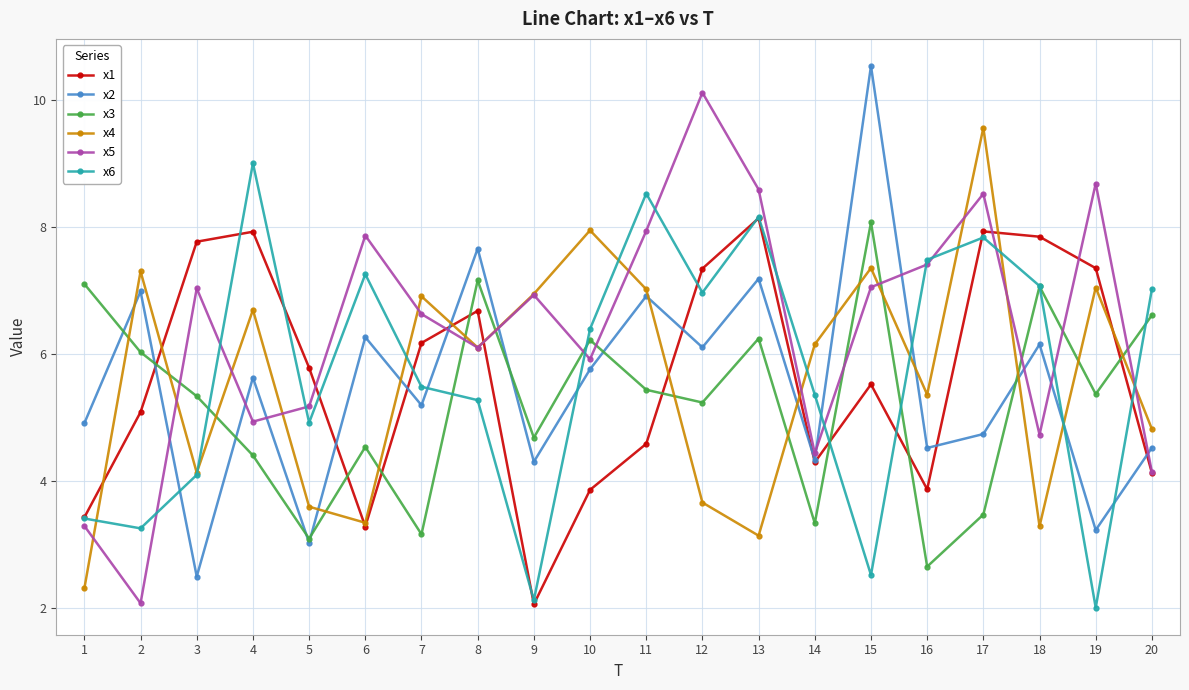

What is the greatest value displayed?

10.5